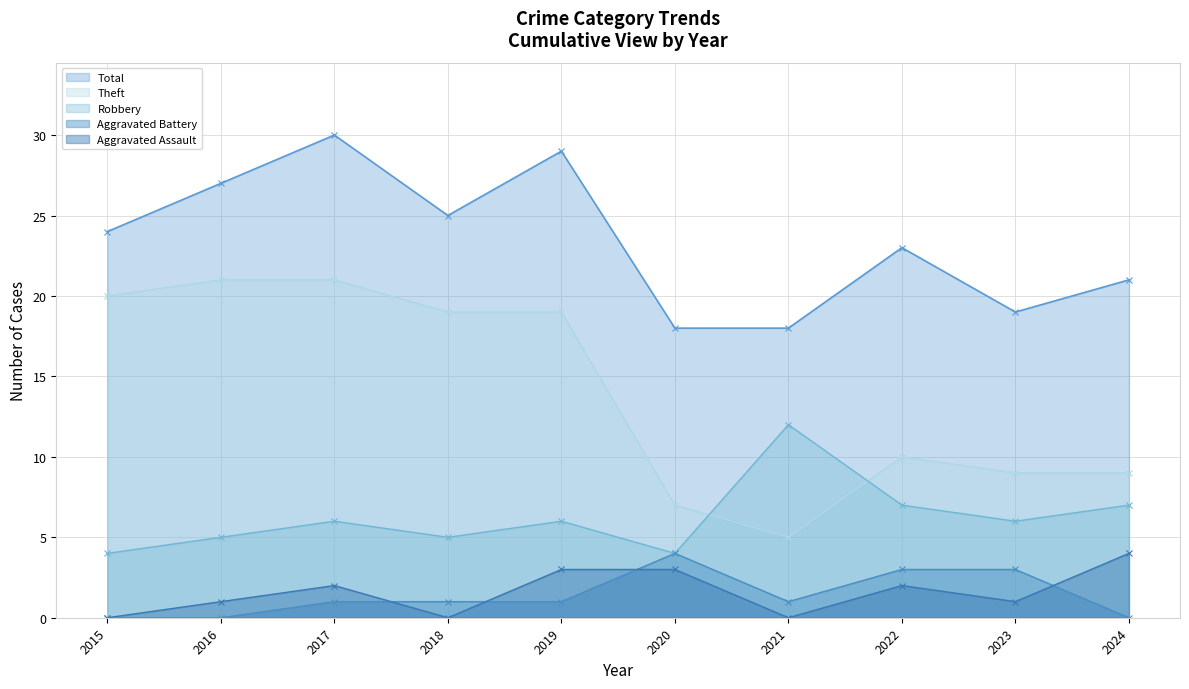

Reading right to left, list all the values displayed in this chart.

Robbery: 7	6	7	12	4	6	5	6	5	4
Theft: 9	9	10	5	7	19	19	21	21	20
Total: 21	19	23	18	18	29	25	30	27	24
Aggravated Assault: 4	1	2	0	3	3	0	2	1	0
Aggravated Battery: 0	3	3	1	4	1	1	1	0	0